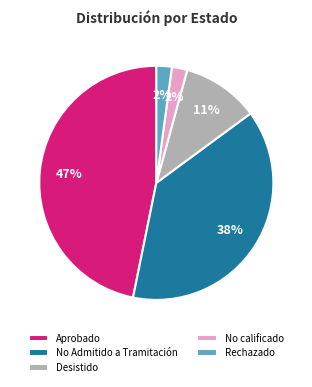

To the nearest percent, what portion does No Admitido a Tramitación represent?

38%